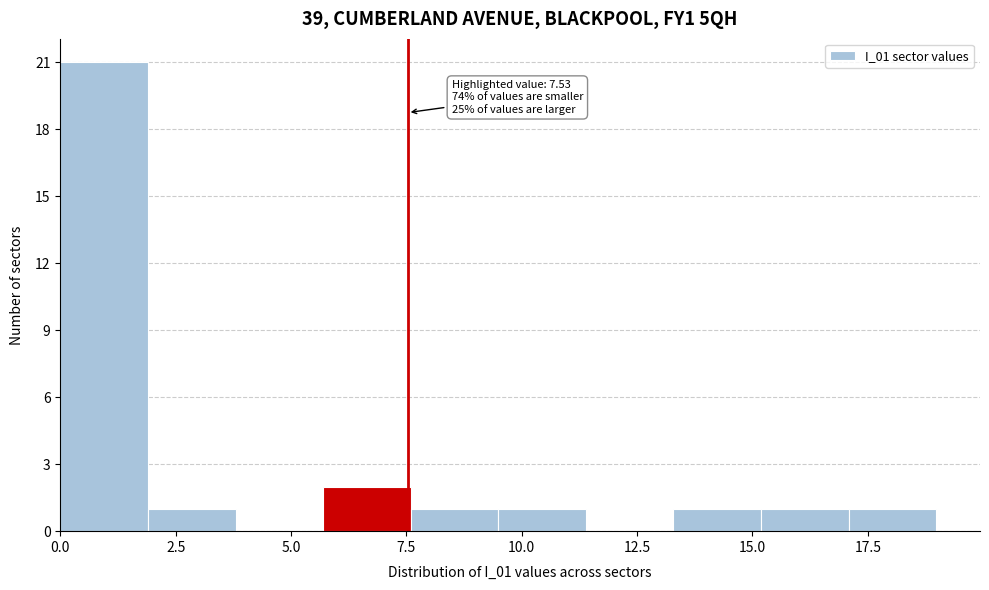

Read against the x-axis, roughly where is the centre of the tallest bar?

1.0